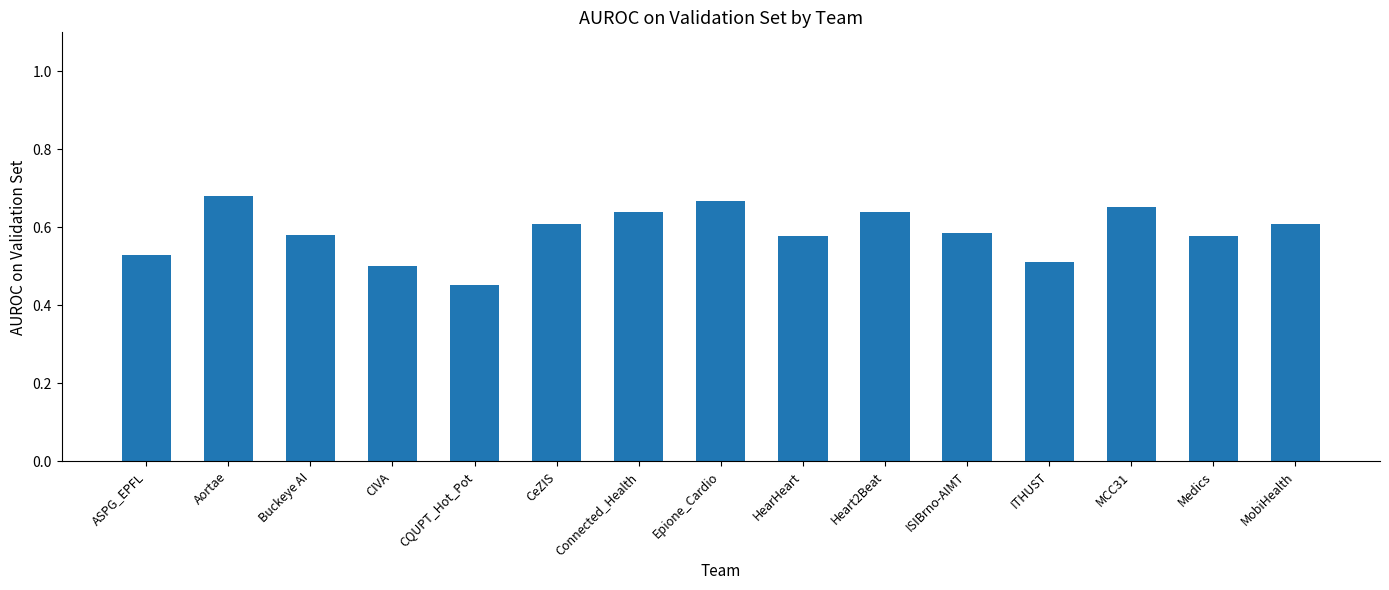

What is the label of the 5th bar from the left?

CQUPT_Hot_Pot